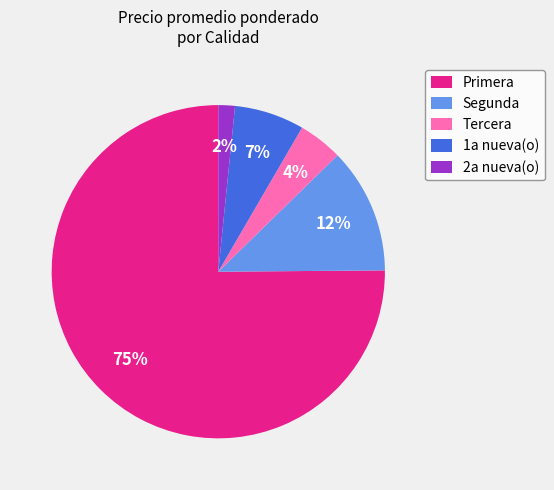

Is it true that Primera is 75% of the pie?

True